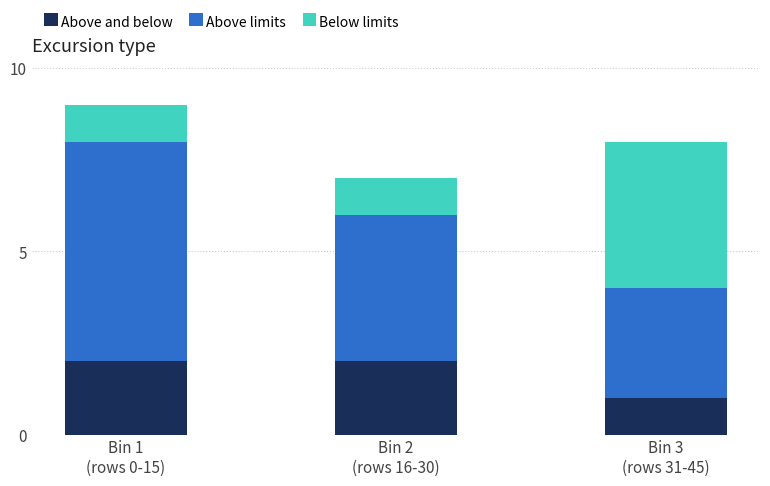

Reading left to right, transcribe the values for Above and below.

2	2	1